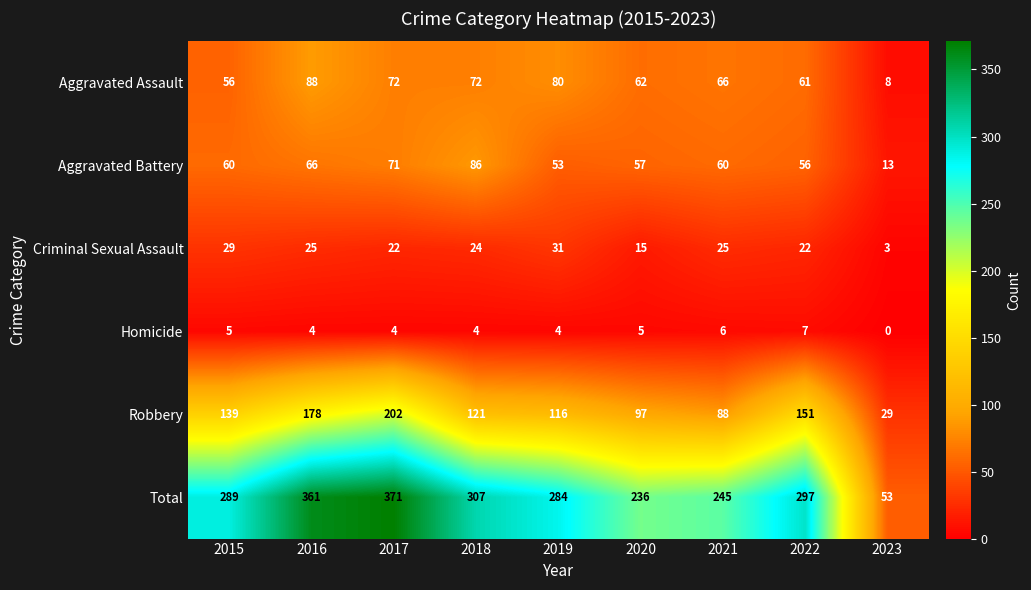

Between 2019 and 2023, which series saw the biggest shift?

Total